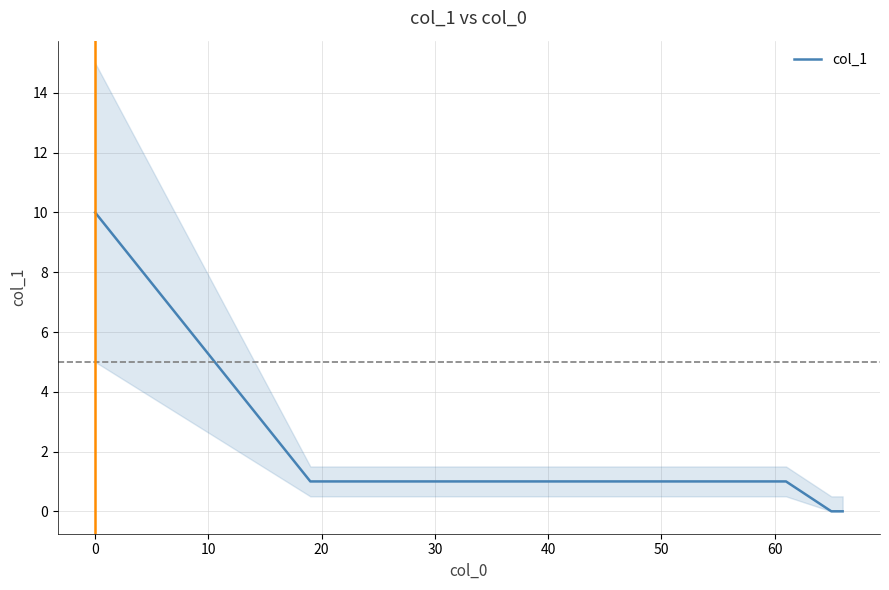

True or false: the data has more than 1 interior local peaks.

False